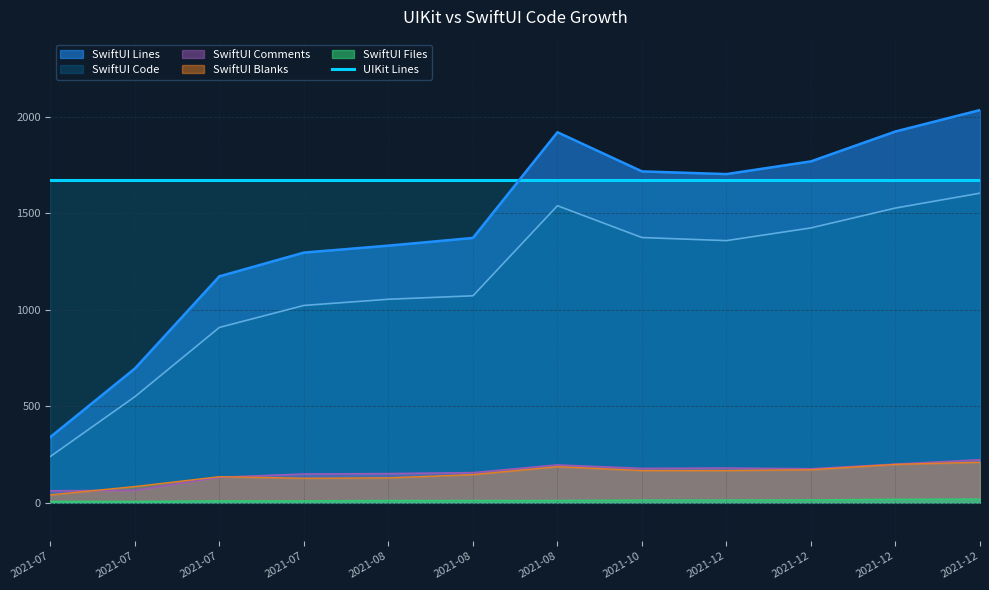

How many interior local peaks does the SwiftUI Comments series have?

2